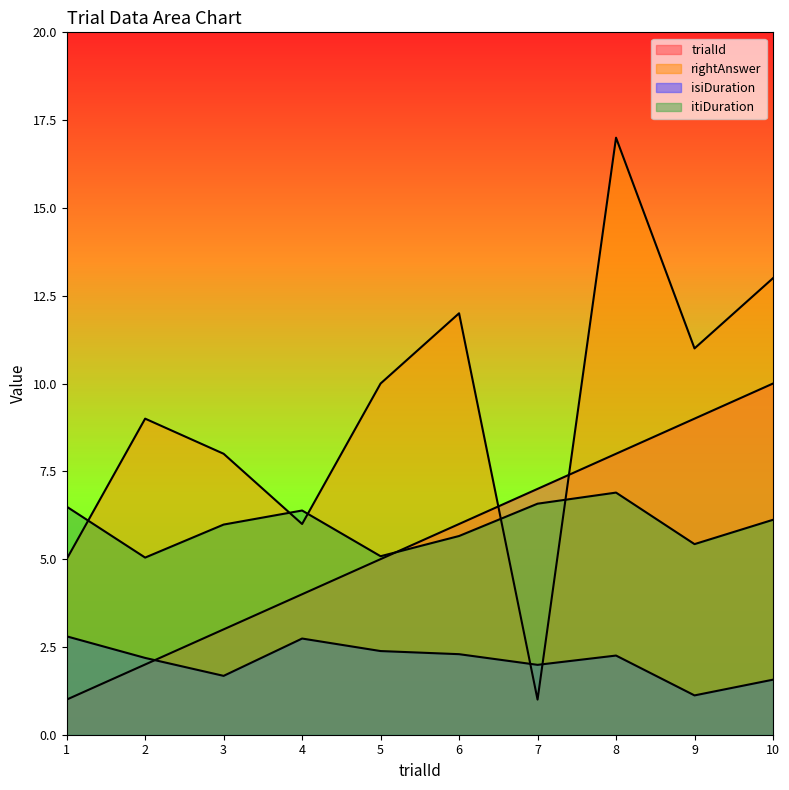

Reading right to left, transcribe all the data shown in this chart.

trialId: 10.0	9.0	8.0	7.0	6.0	5.0	4.0	3.0	2.0	1.0
rightAnswer: 13.0	11.0	17.0	1.0	12.0	10.0	6.0	8.0	9.0	5.0
isiDuration: 1.6	1.1	2.3	2.0	2.3	2.4	2.7	1.7	2.2	2.8
itiDuration: 6.1	5.4	6.9	6.6	5.7	5.1	6.4	6.0	5.0	6.5